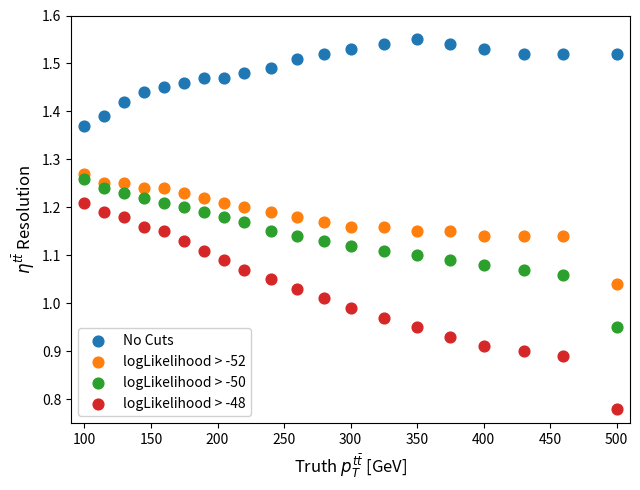

Across all data points, what is the range of X values (max minus min)?

400.0